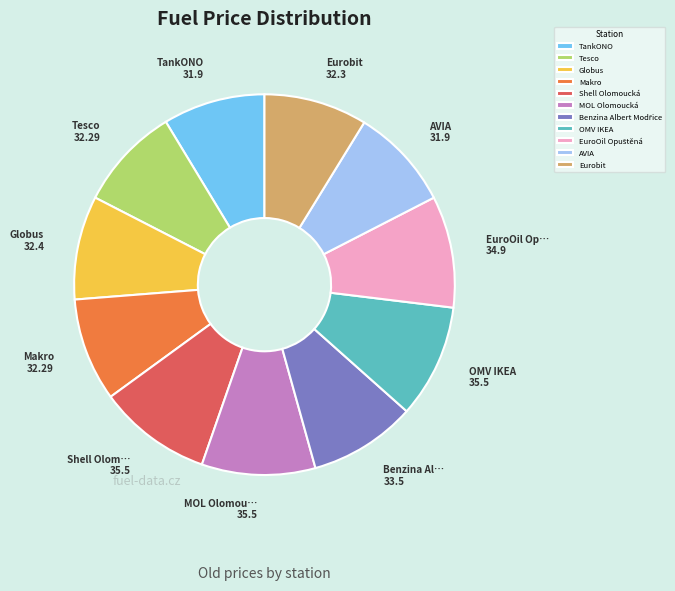

Is TankONO the majority of the pie?

No